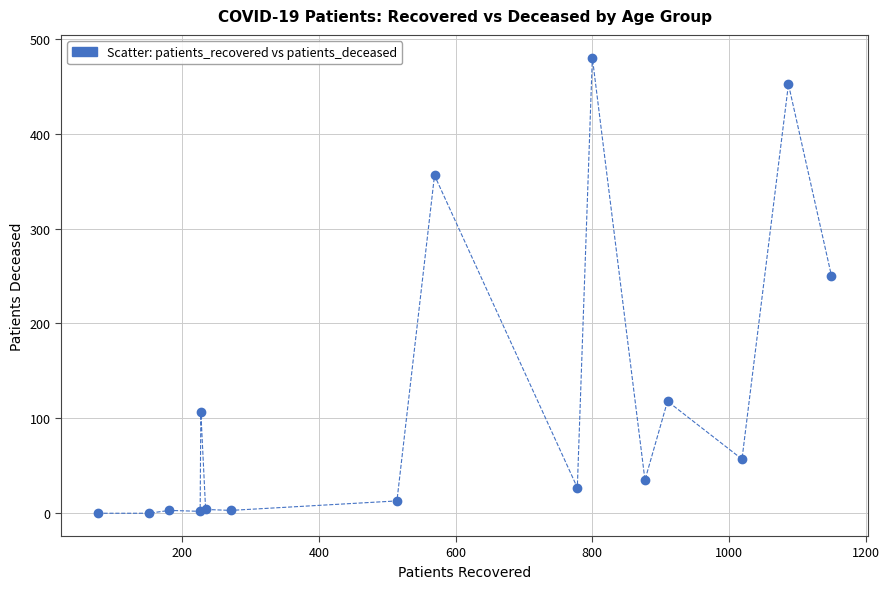

What Y value in the scatter plot is closest to 240?

250